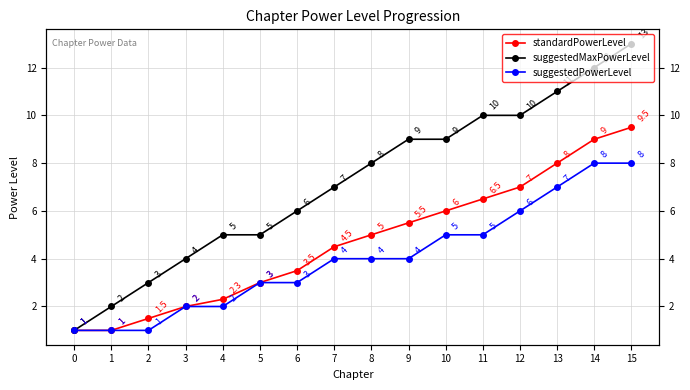

True or false: suggestedMaxPowerLevel and suggestedPowerLevel cross at least once.

False